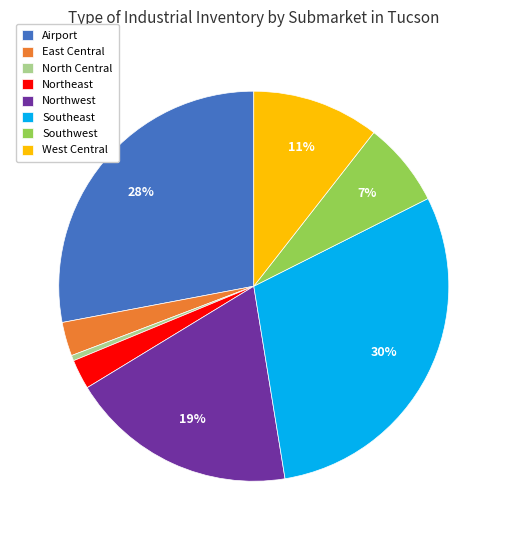

True or false: West Central accounts for 5% of the total.

False